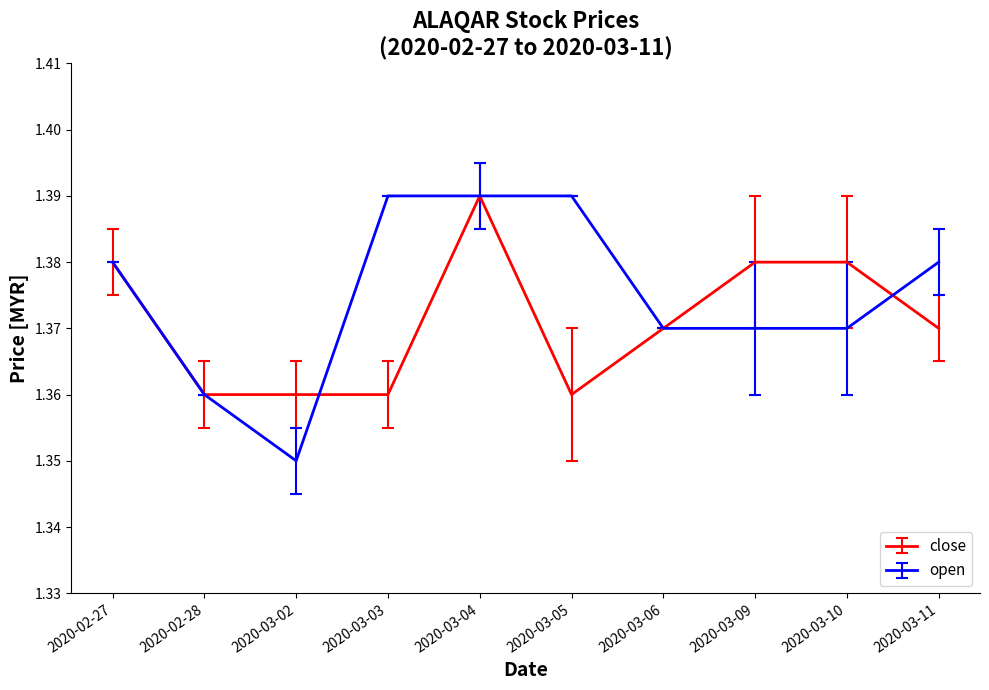

At which category is the sum across all series the highest?

2020-03-04